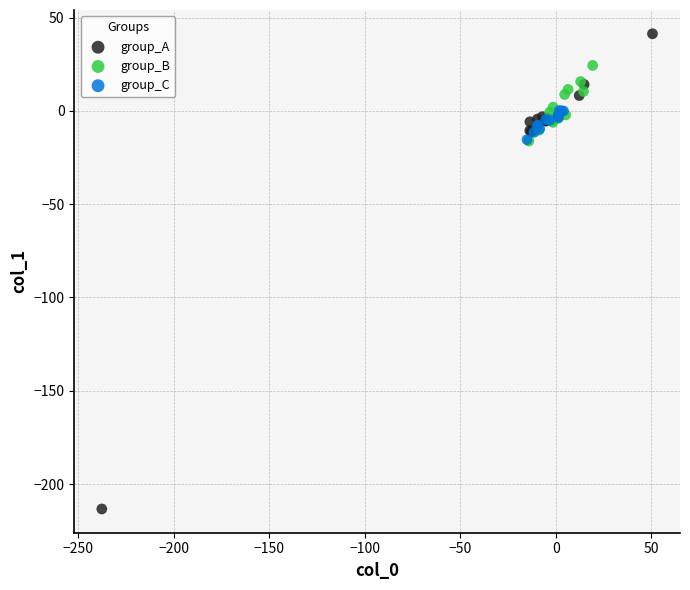

Which series reaches the maximum Y coordinate?

group_A